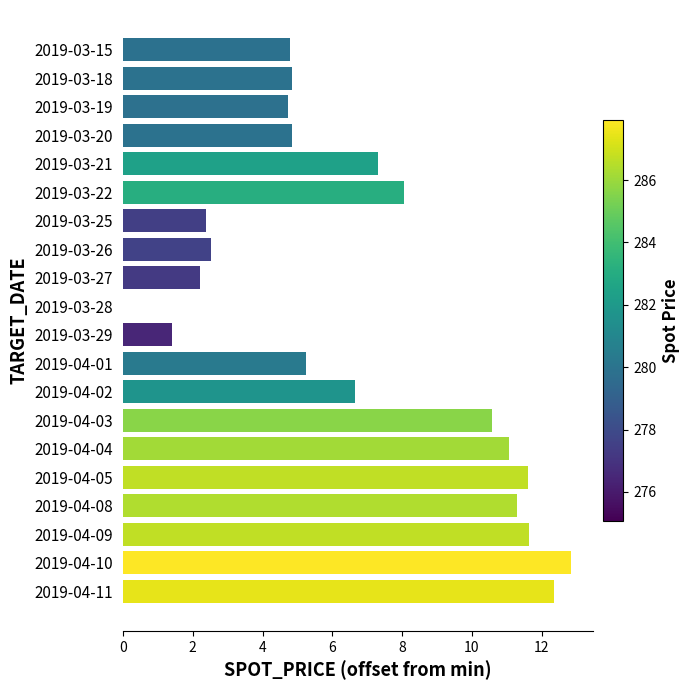

What is the average value?

6.8